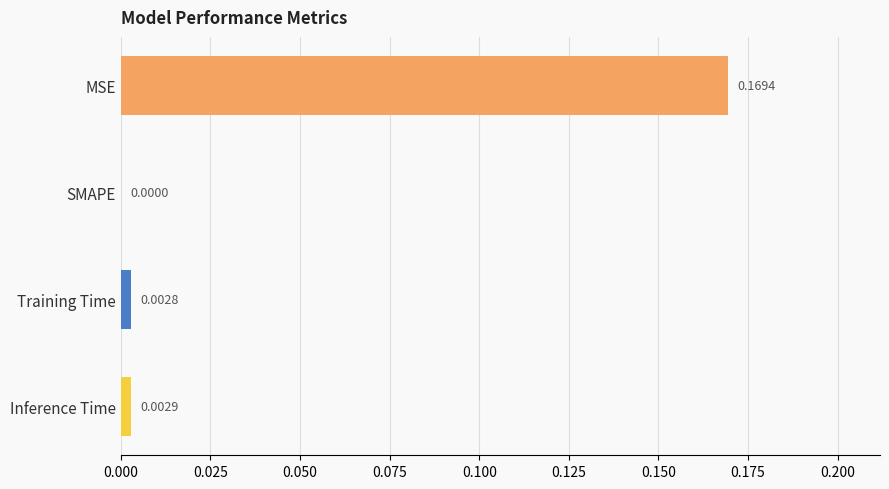

Which label corresponds to the largest value in the chart?

MSE